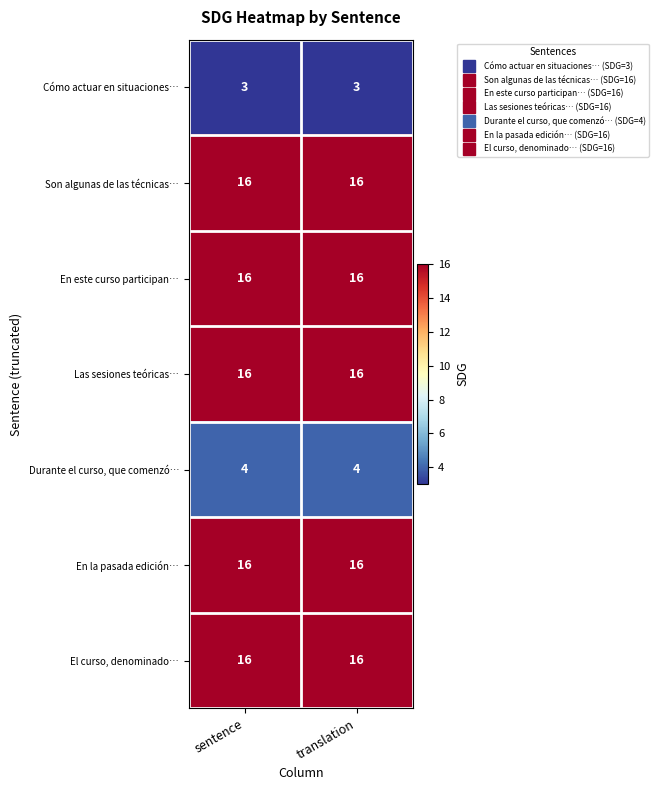

What is the total value across all series at translation?

87